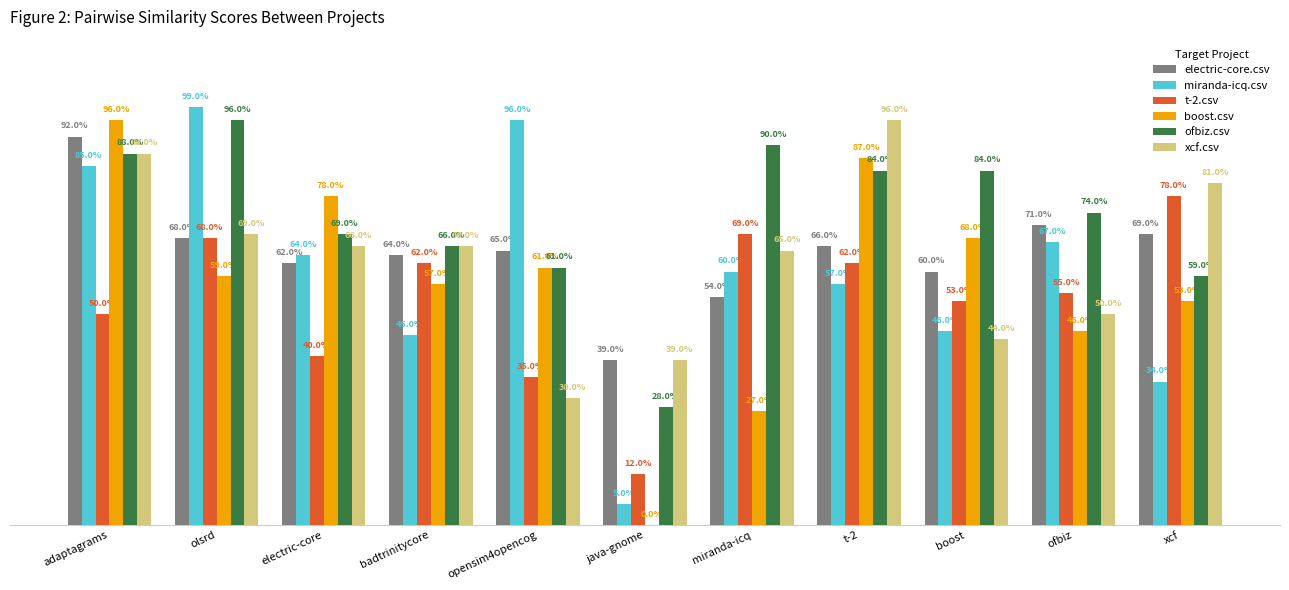

What are all the series names shown in the legend?

electric-core.csv, miranda-icq.csv, t-2.csv, boost.csv, ofbiz.csv, xcf.csv